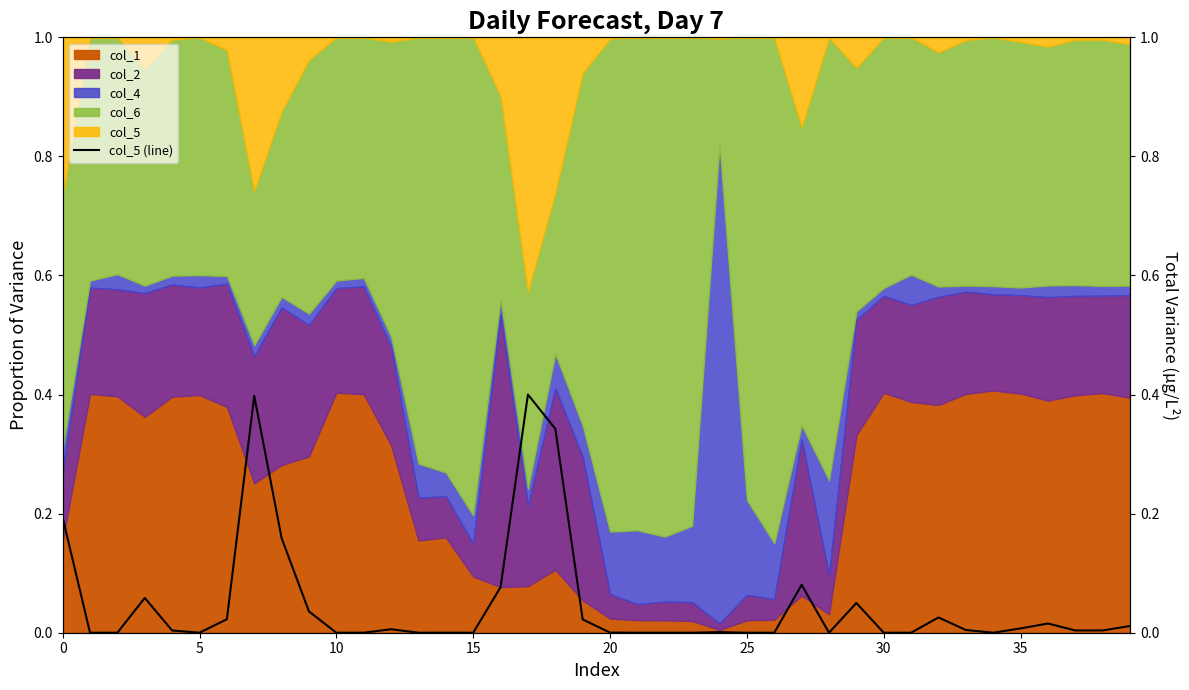

What is the label of the 13th point from the left?

12